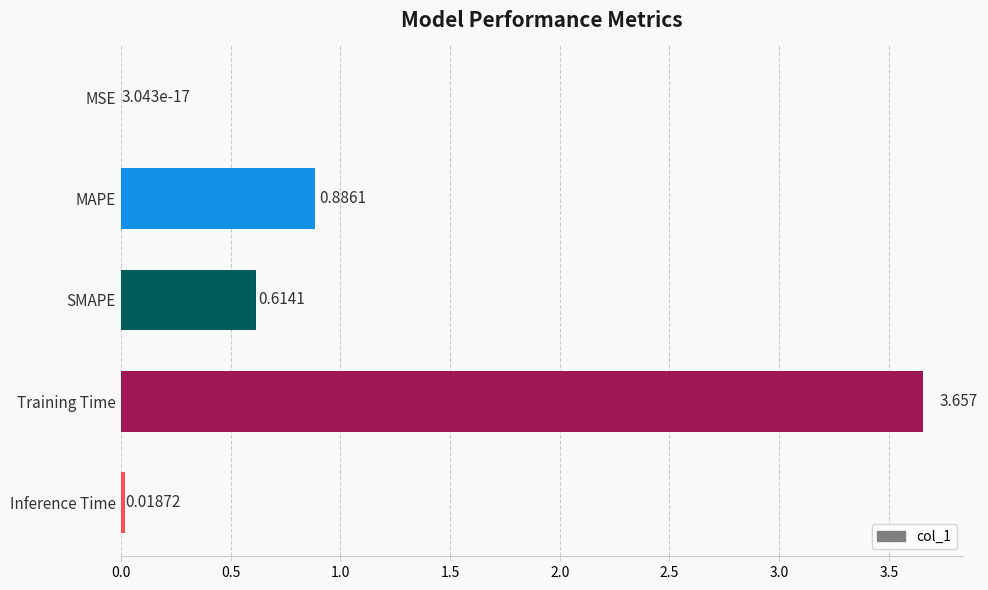

Which has a higher value, SMAPE or Training Time?

Training Time